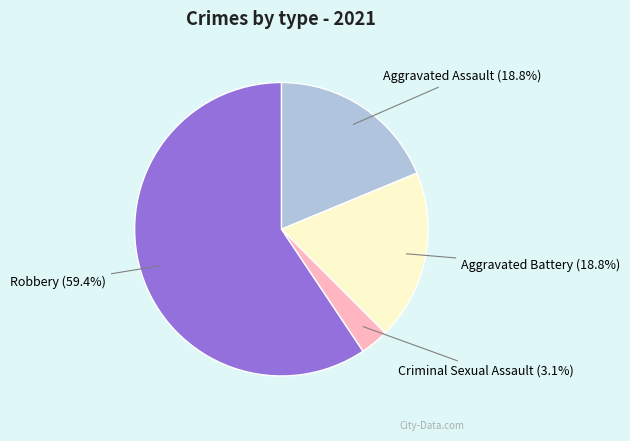

Count the number of slices in the pie.

4